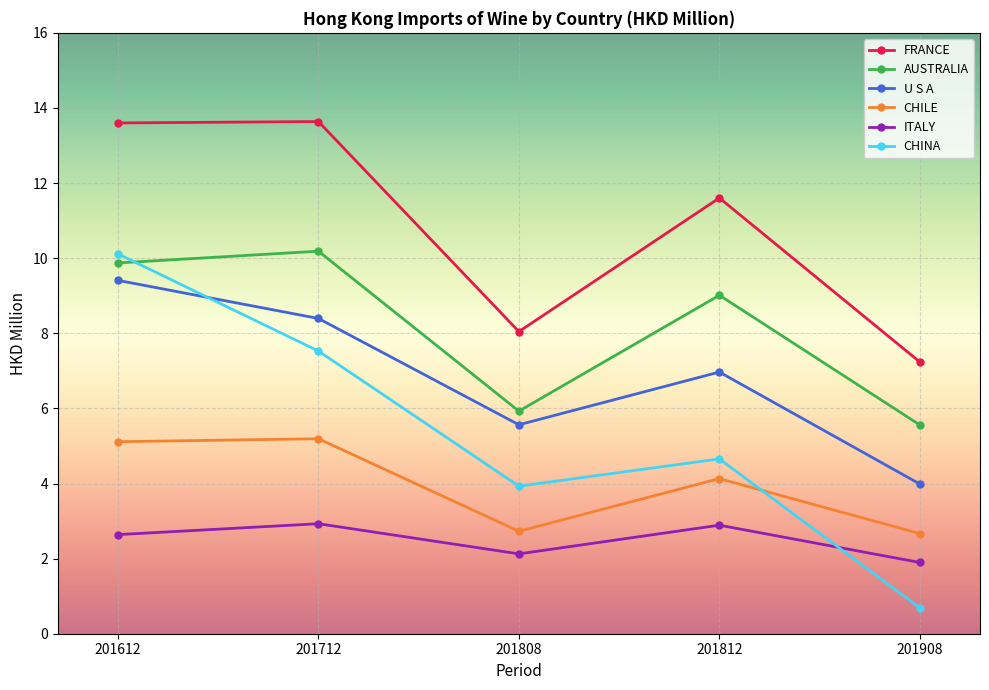

True or false: CHINA and FRANCE intersect in this chart.

False